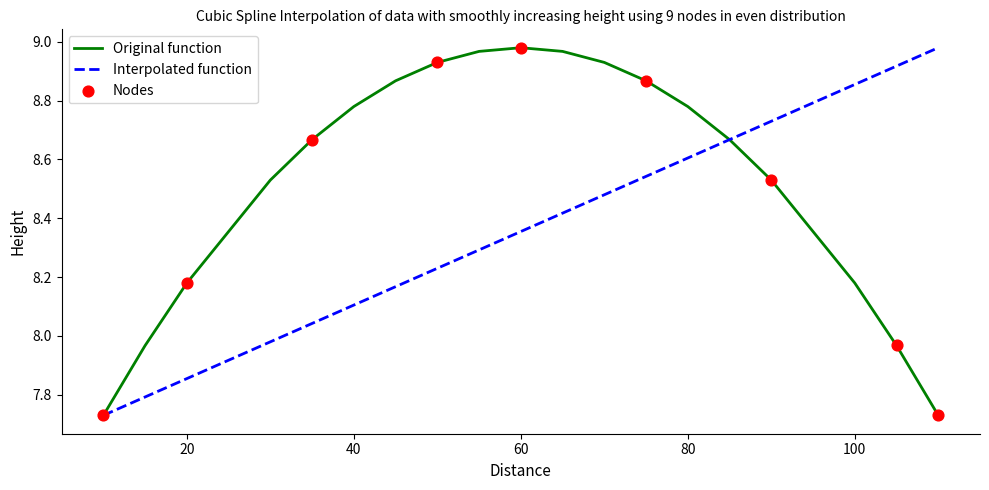

Which series has the largest total across all categories?

Original function